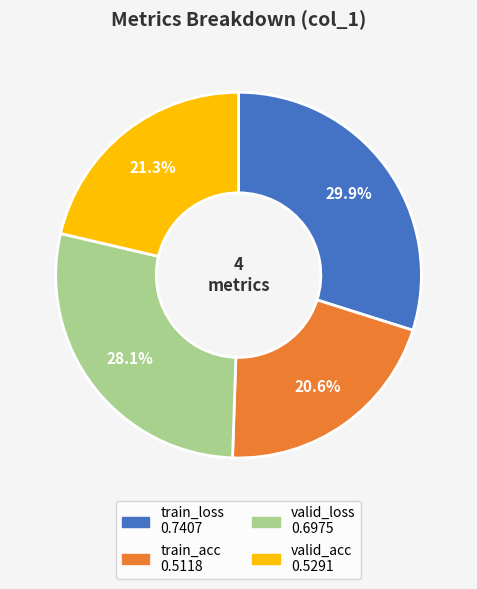

What percentage is NOT represented by valid_acc?

78.7%